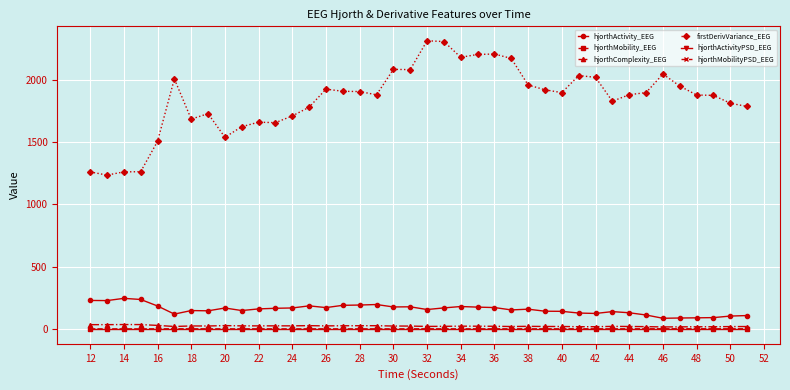

What is the value of the firstDerivVariance_EEG point at the 6th from the left?

2005.2